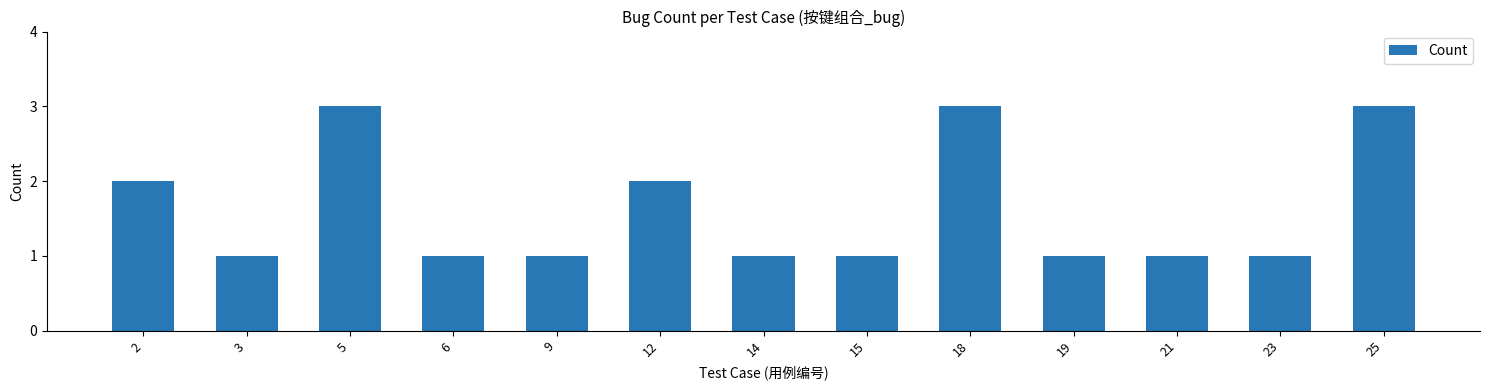

How many series are shown in this chart?

1